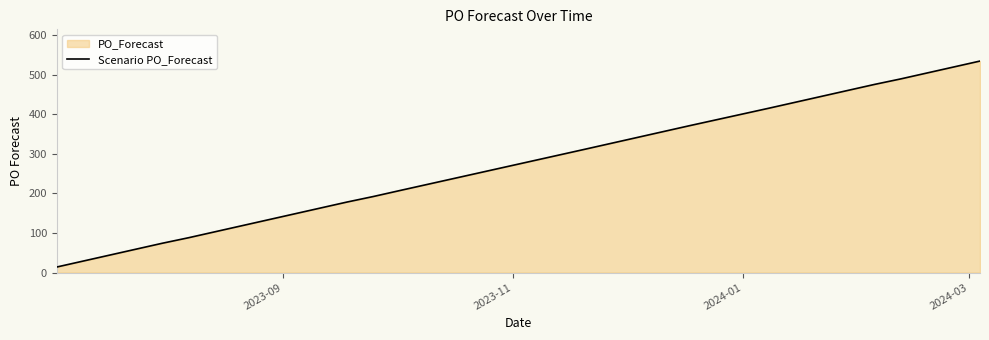

What is the greatest value displayed?

534